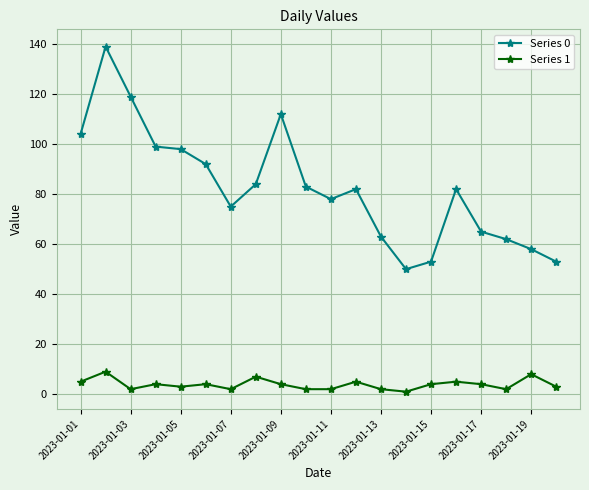

Does the chart have visible grid lines?

Yes